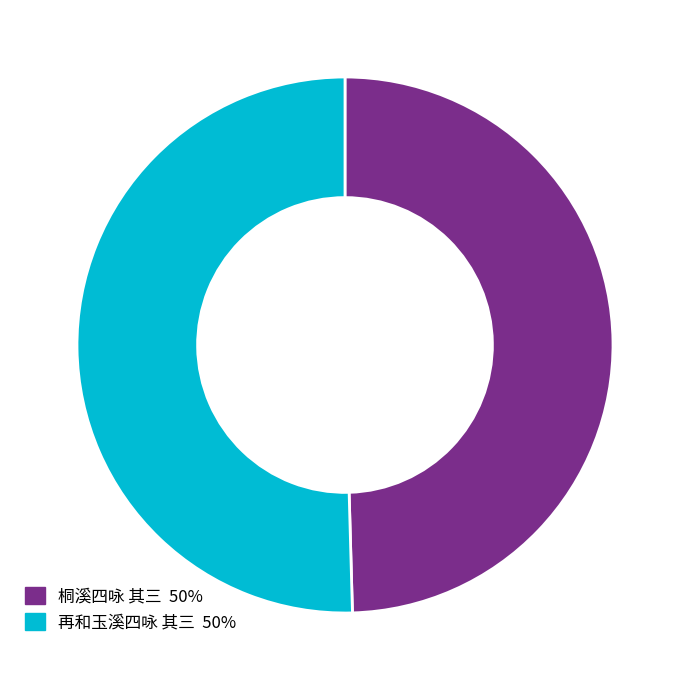

What is the smallest slice in the pie chart?

桐溪四咏 其三